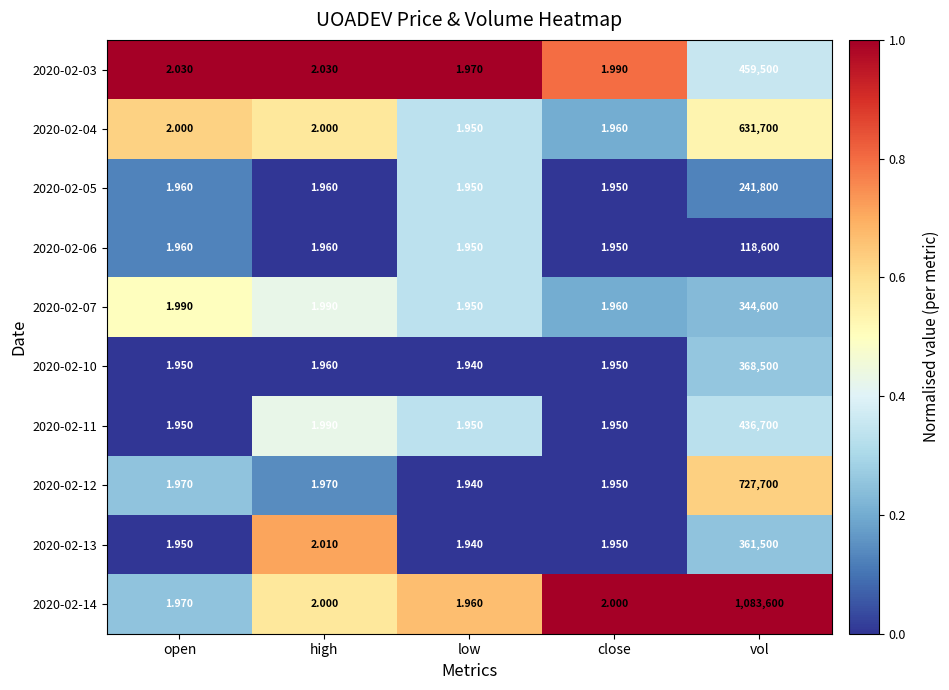

Which series has the largest total across all categories?

2020-02-14